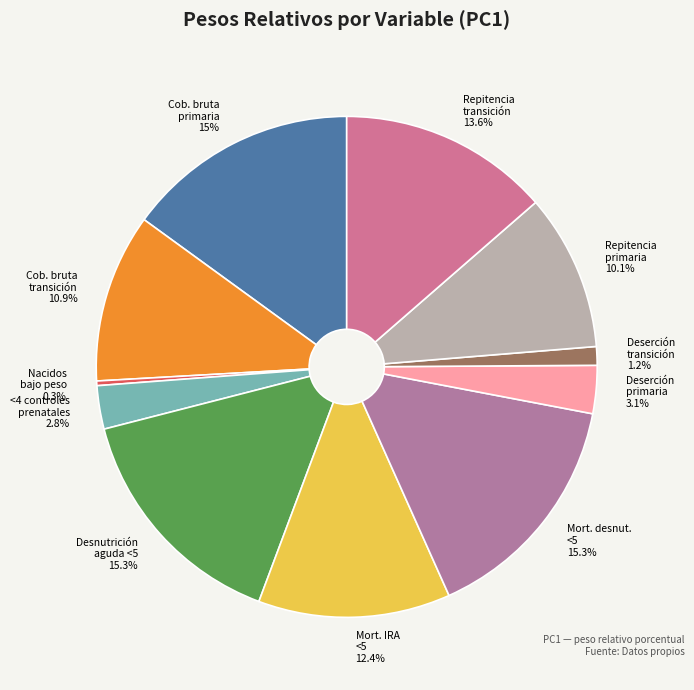

To the nearest percent, what is the difference between the largest and smallest slice percentages?

15%